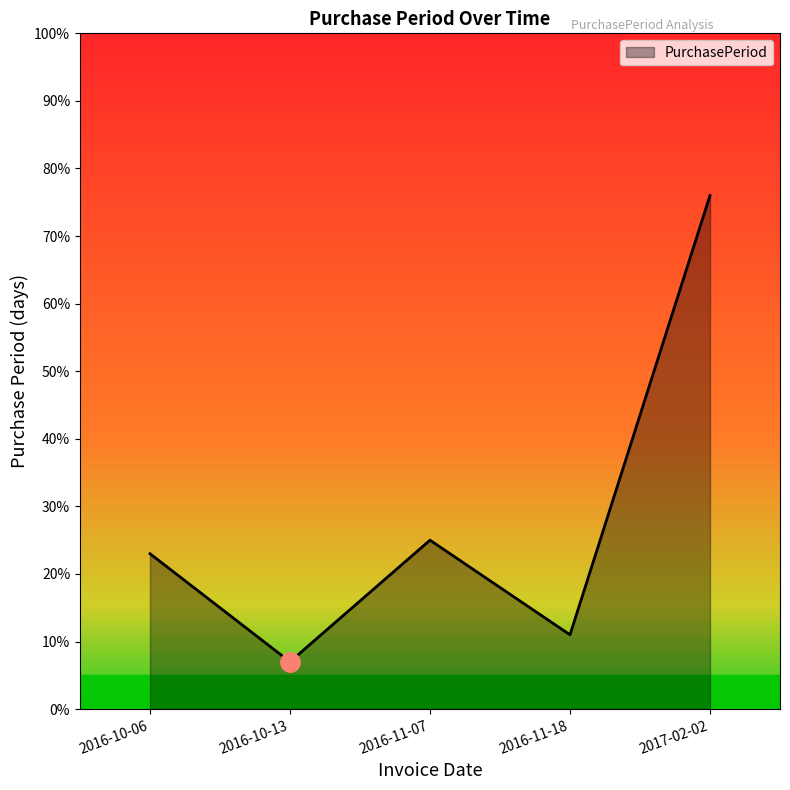

What is the difference between the maximum and minimum values?

69